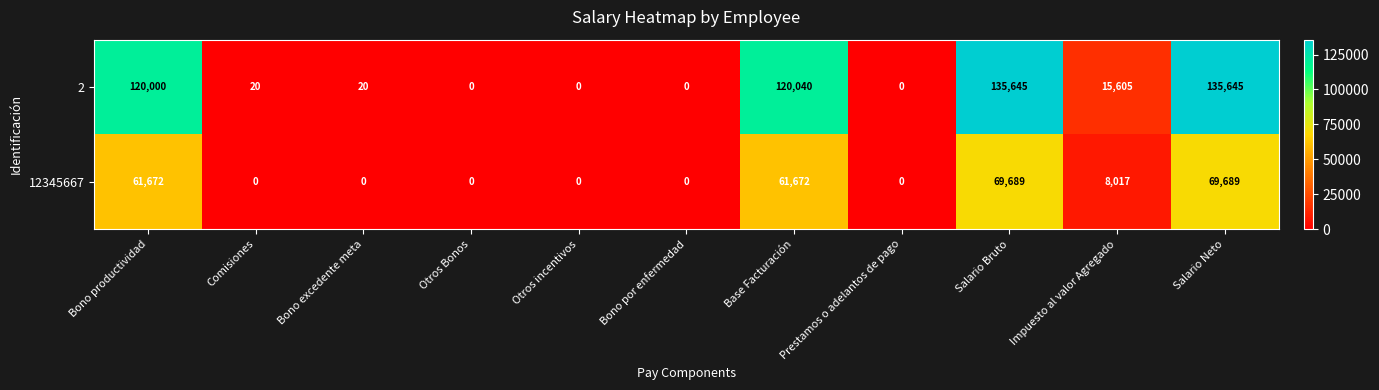

Is it true that 2 equals 120040 at Base Facturación?

True